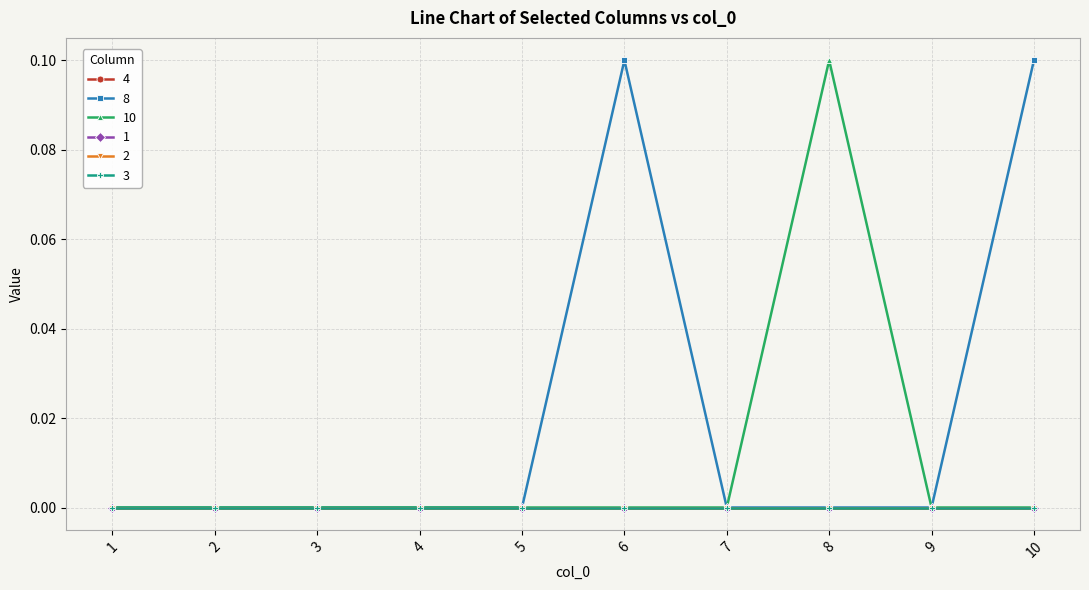

True or false: 3 and 1 cross at least once.

False